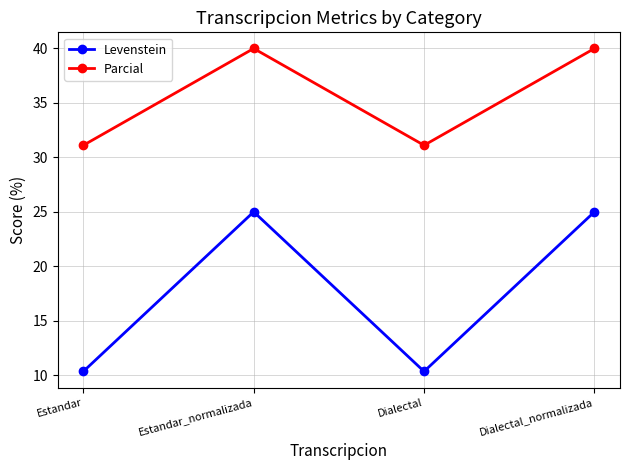

What is the minimum value for Parcial?

31.1